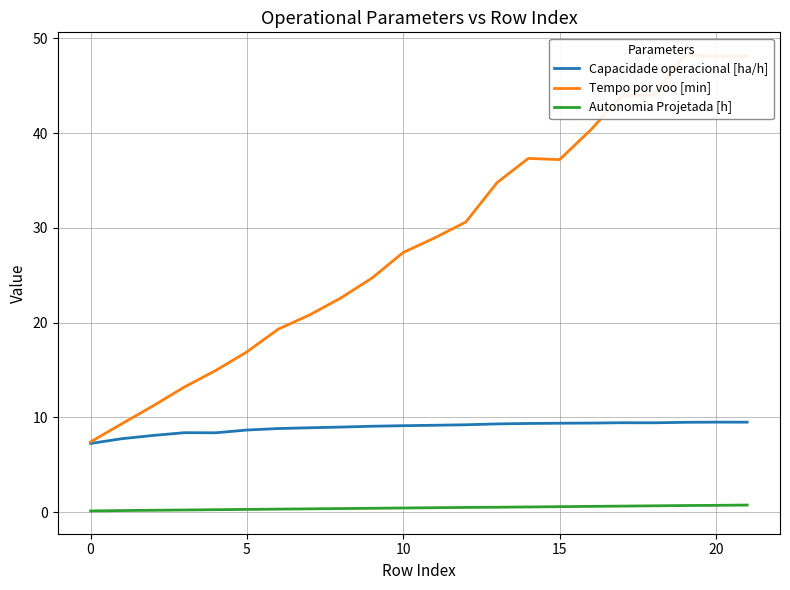

Which category has the highest value in the Capacidade operacional [ha/h] series?

20